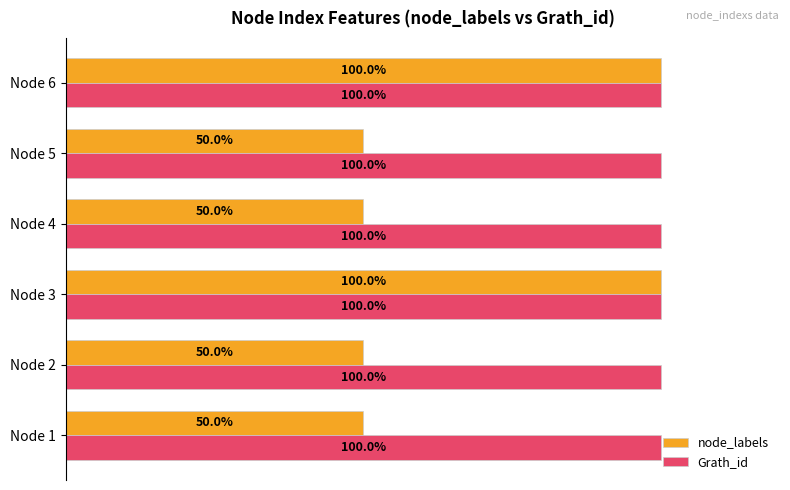

List the series in order of their overall mean, highest first.

Grath_id, node_labels